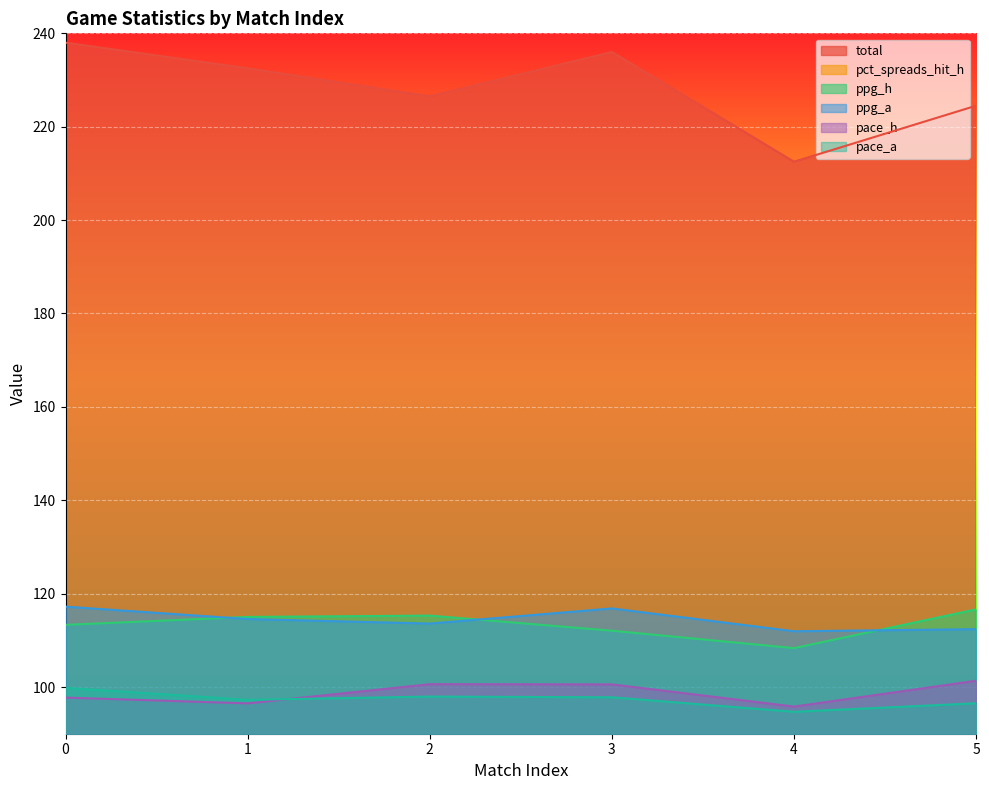

List the labels in order of pace_a value, largest first.

0, 2, 3, 1, 5, 4